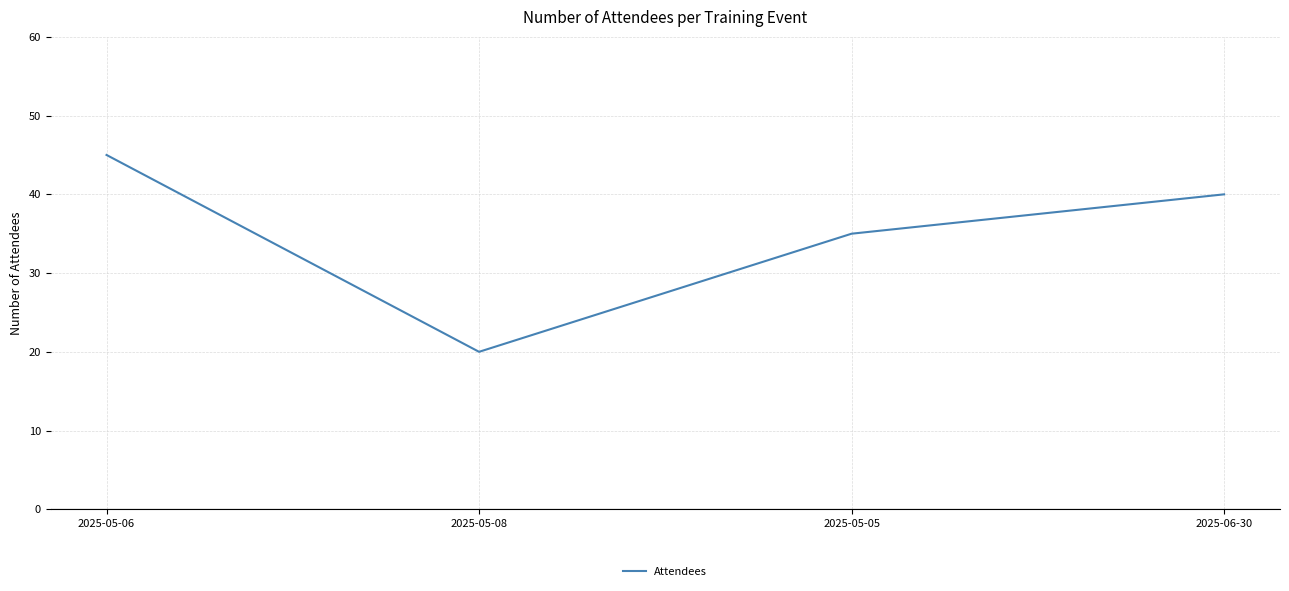

Reading left to right, extract all data points from this chart.

2025-05-06=45	2025-05-08=20	2025-05-05=35	2025-06-30=40